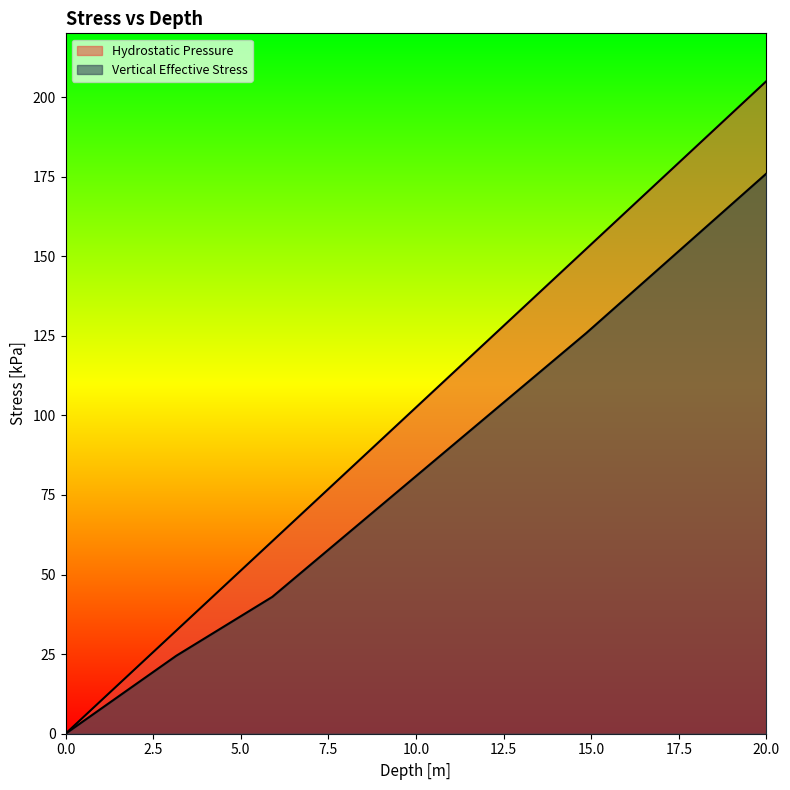

True or false: Vertical Effective Stress and Hydrostatic Pressure intersect in this chart.

False